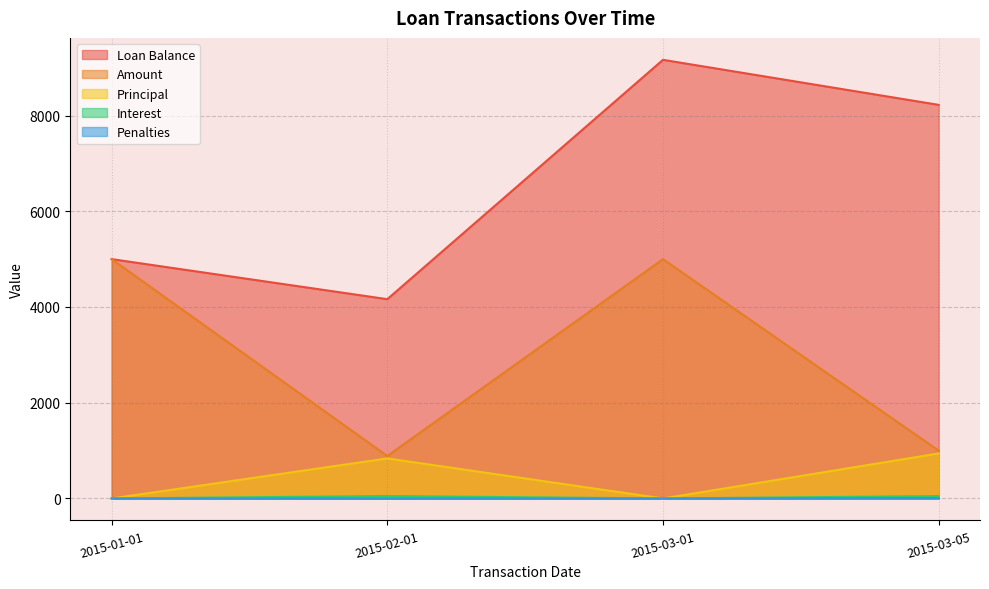

Reading left to right, extract all data points from this chart.

Loan Balance: 2015-01-01=5000.0	2015-02-01=4163.2	2015-03-01=9163.2	2015-03-05=8222.5
Amount: 2015-01-01=5000.0	2015-02-01=887.7	2015-03-01=5000.0	2015-03-05=1000.0
Principal: 2015-01-01=0.0	2015-02-01=836.8	2015-03-01=0.0	2015-03-05=940.8
Interest: 2015-01-01=0.0	2015-02-01=51.0	2015-03-01=0.0	2015-03-05=50.4
Penalties: 2015-01-01=0.0	2015-02-01=0.0	2015-03-01=0.0	2015-03-05=8.9